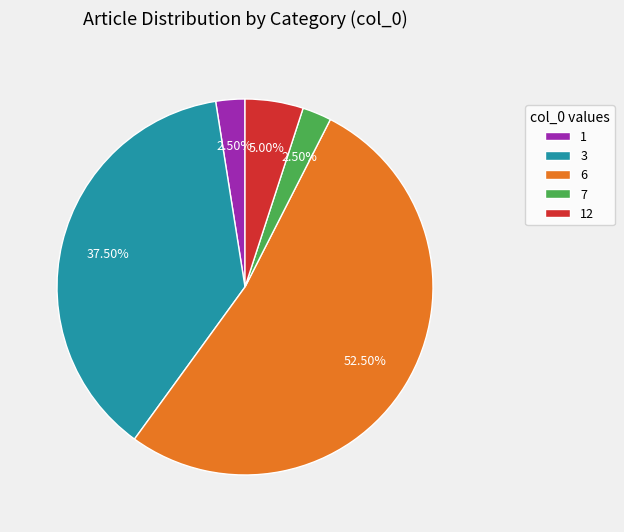

Combined, do 1 and 6 account for over 50%?

Yes